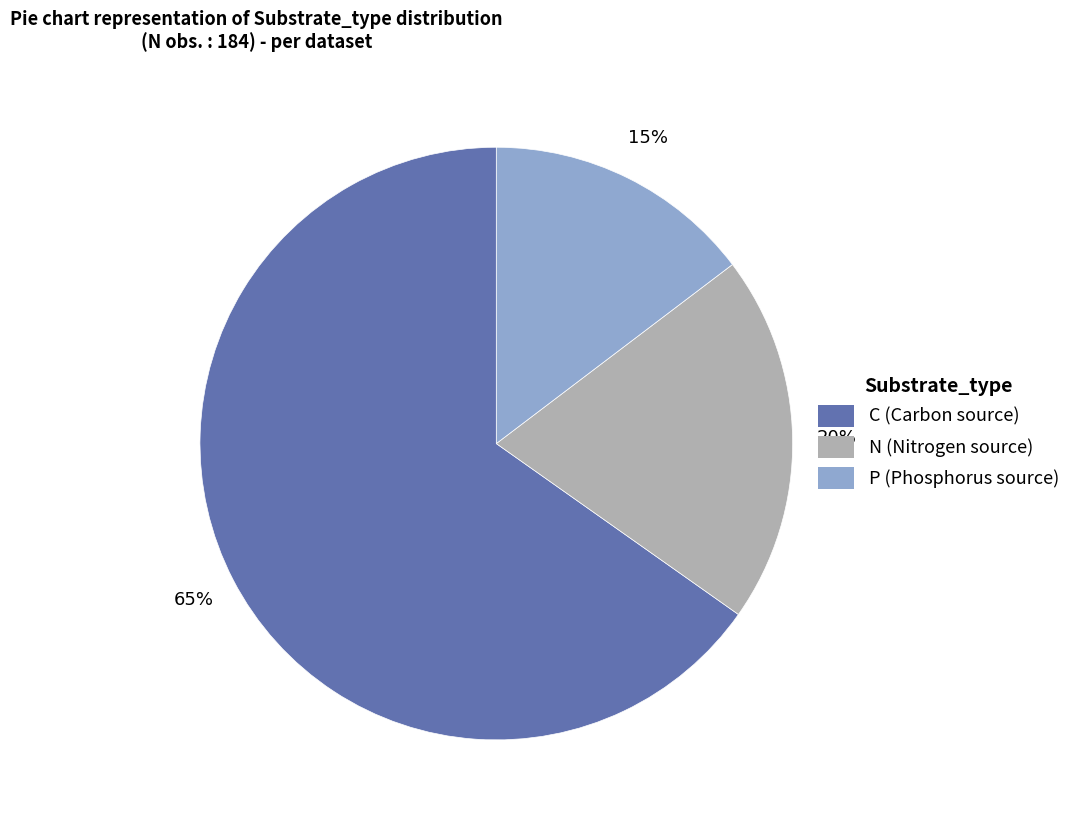

Is it true that N is 20% of the pie?

True